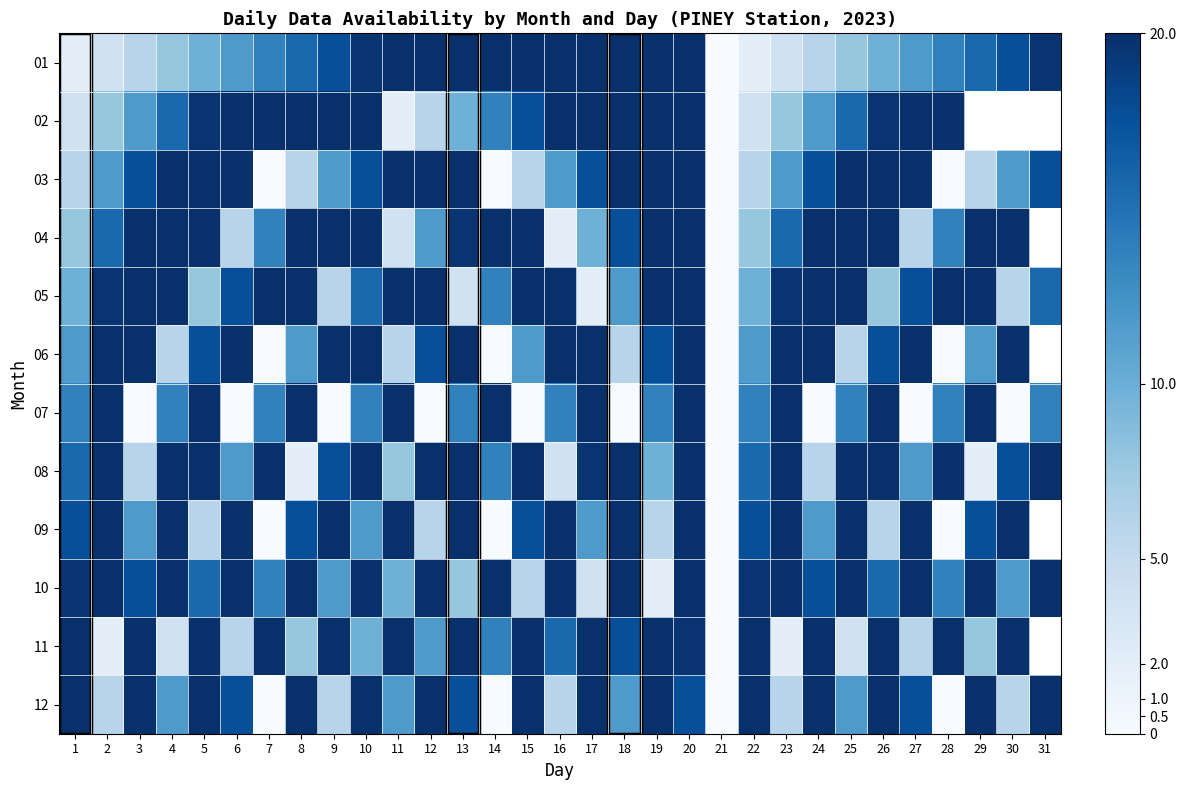

What is the total value across all series at 24?

170.4